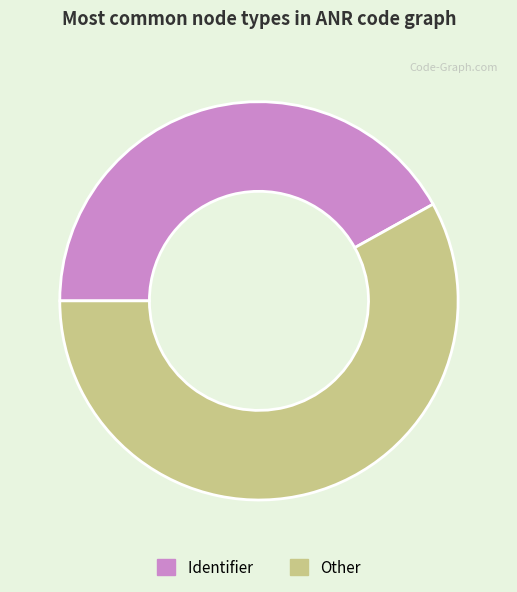

What is the smallest slice in the pie chart?

Identifier